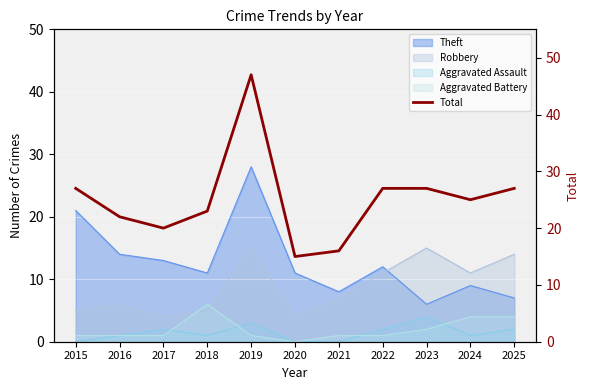

How many interior local valleys (lower than both neighbors) does the data have?

3